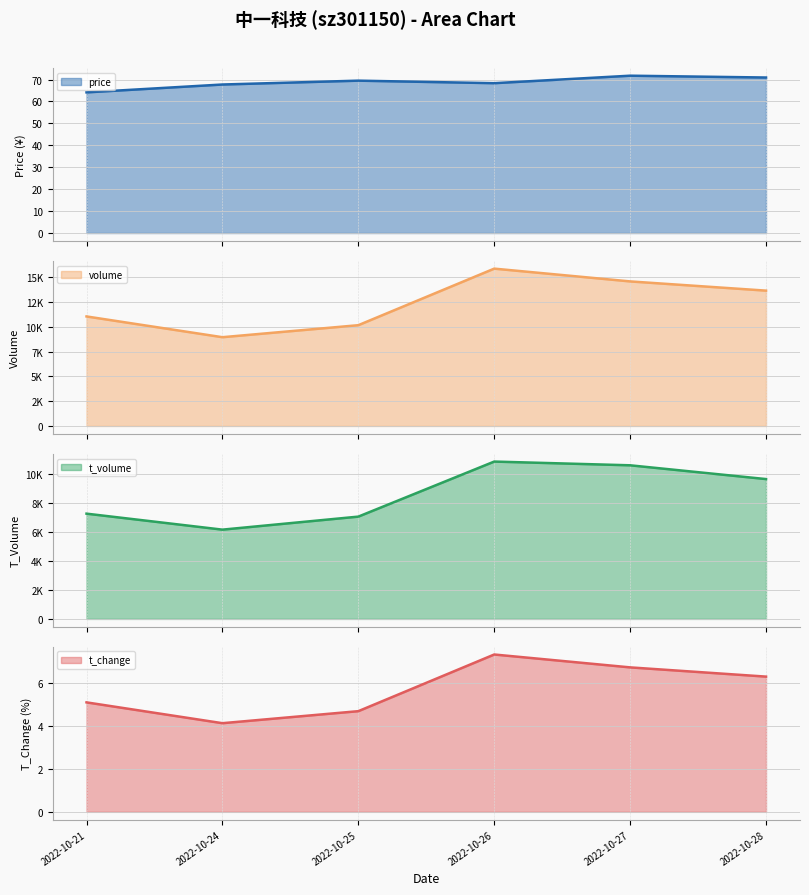

At which category does the chart reach its minimum across all series?

2022-10-24